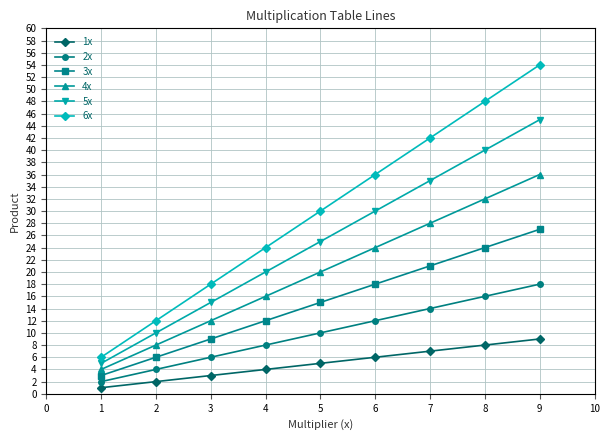

Does the chart display data point markers on the line(s)?

Yes